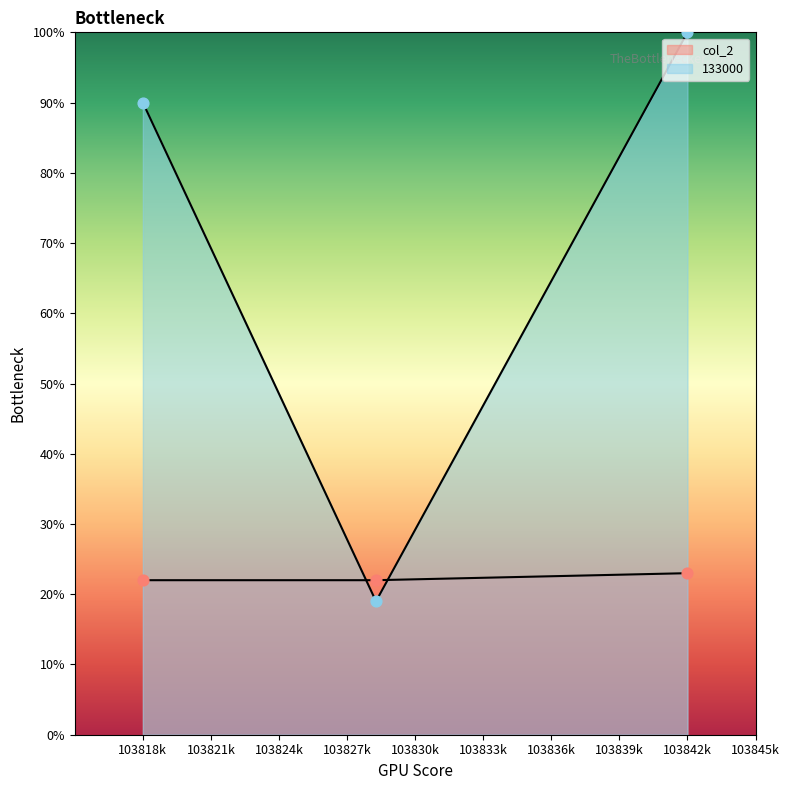

Which series has the largest Y range (max minus min)?

133000